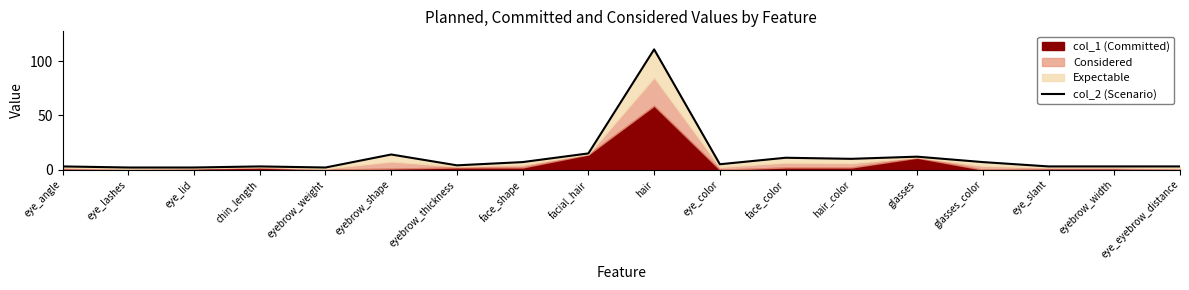

What is the sum of all values?

217